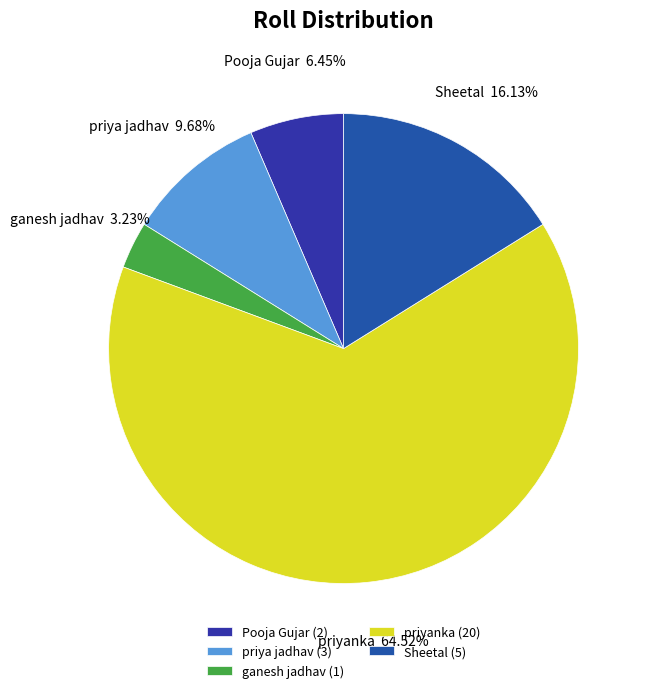

To the nearest percent, what is the combined percentage of Pooja Gujar and ganesh jadhav?

10%